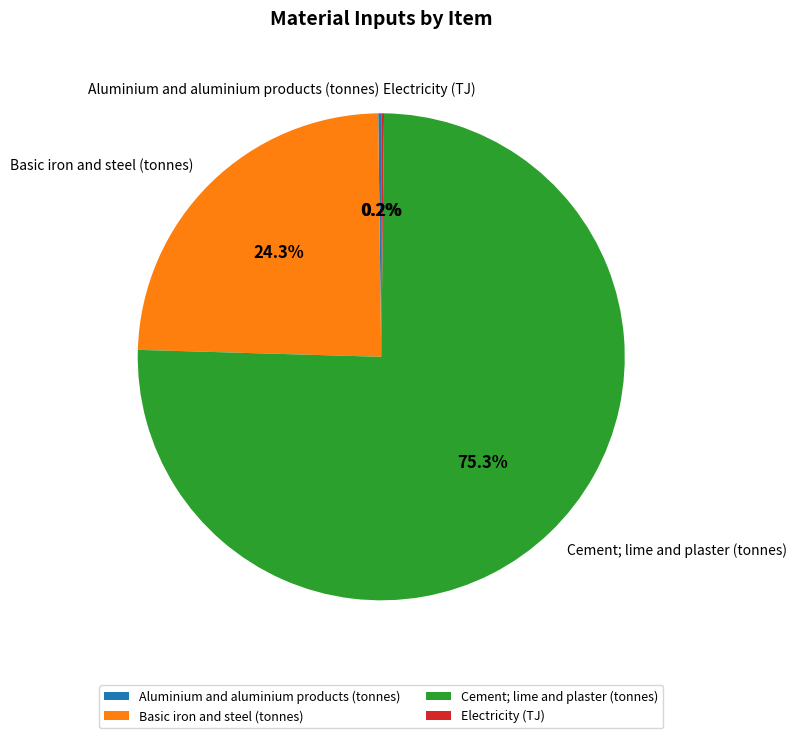

What percentage is NOT represented by Basic iron and steel (tonnes)?

75.7%